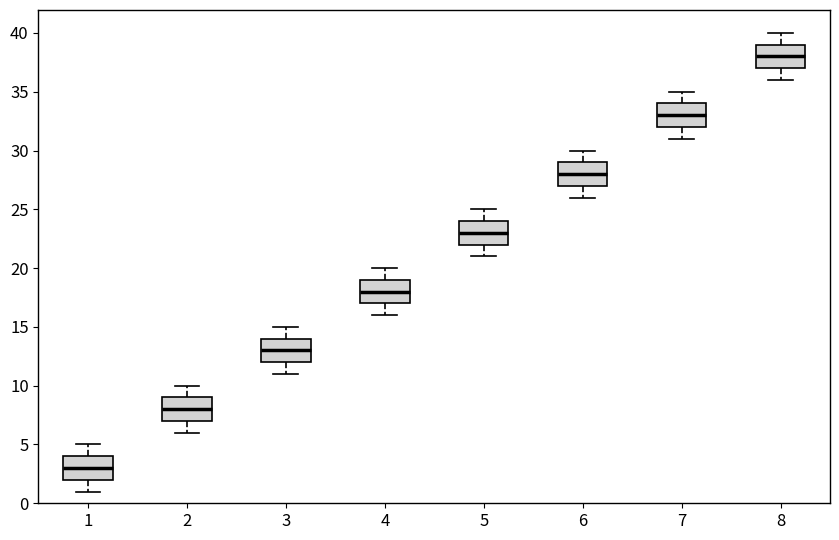

Where does the upper whisker of the box at x = 5 end on the y-axis? The values are not printed on the chart, so give them approximately, as read against the axis.

25